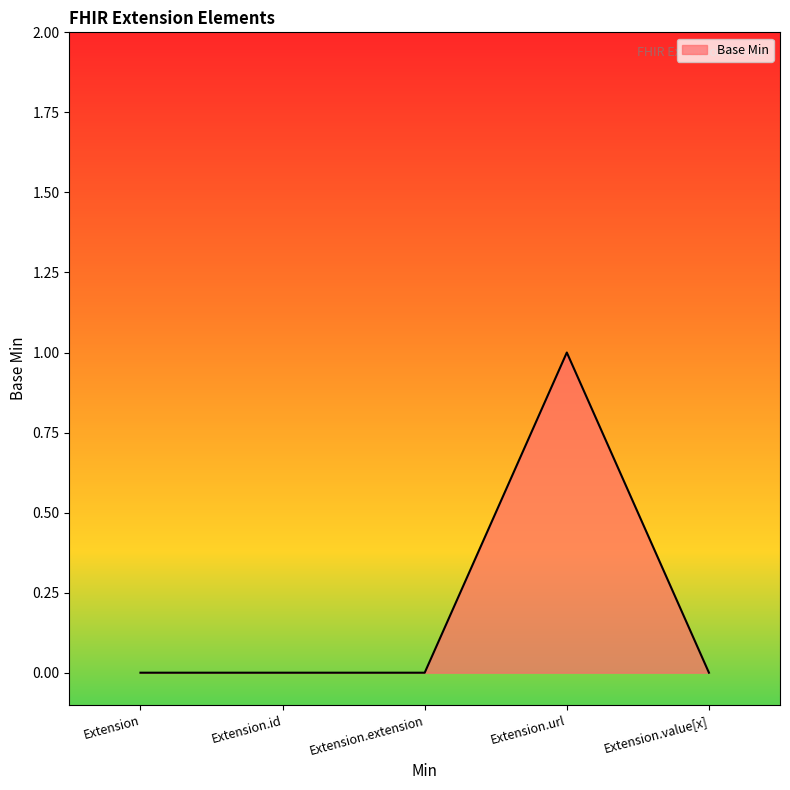

What is the change in value from Extension to Extension.url?

+1